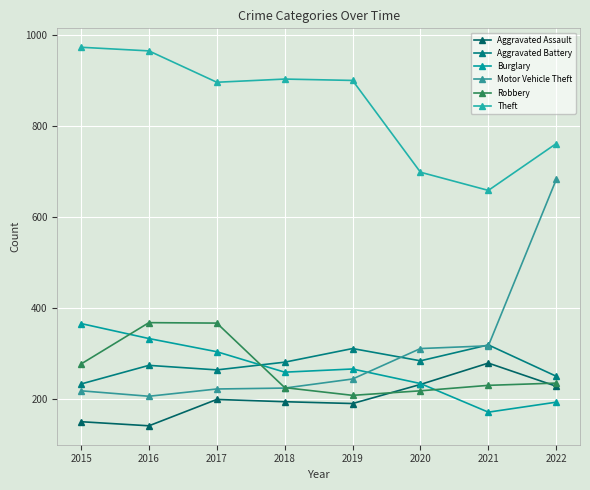

The value of Burglary at 2018 is 458. True or false?

False